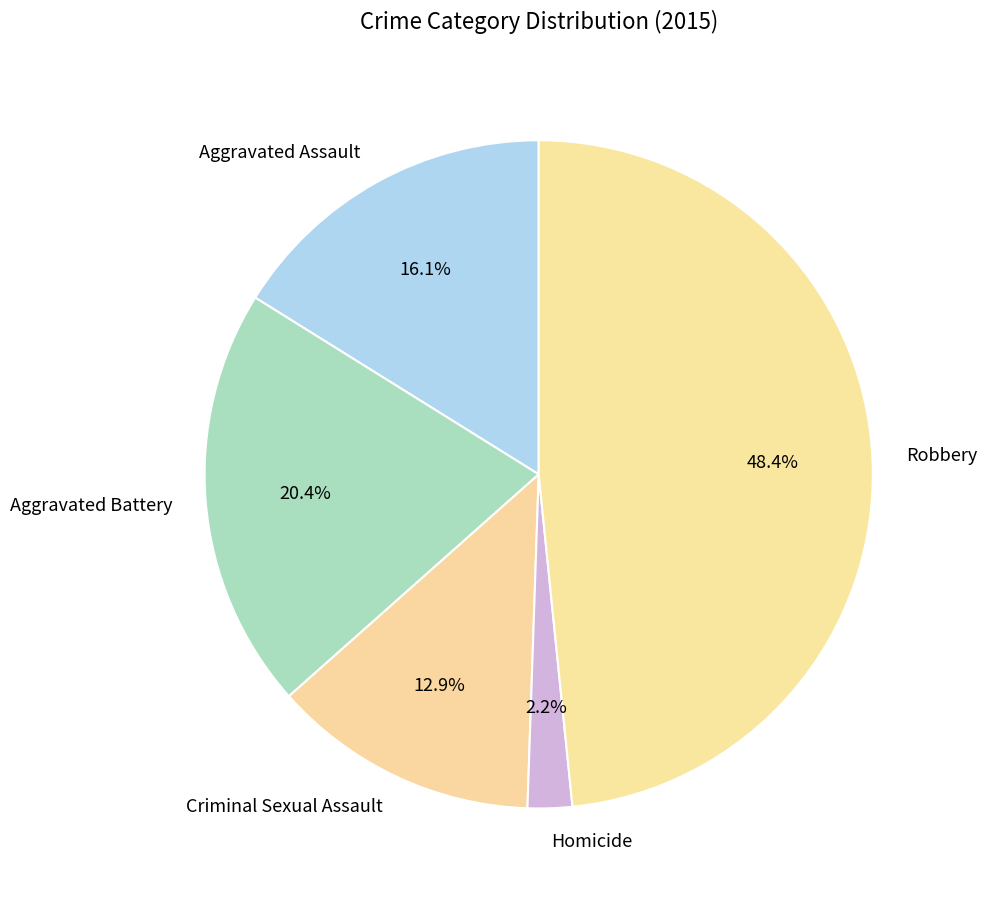

To the nearest percent, what is the average slice percentage?

20%